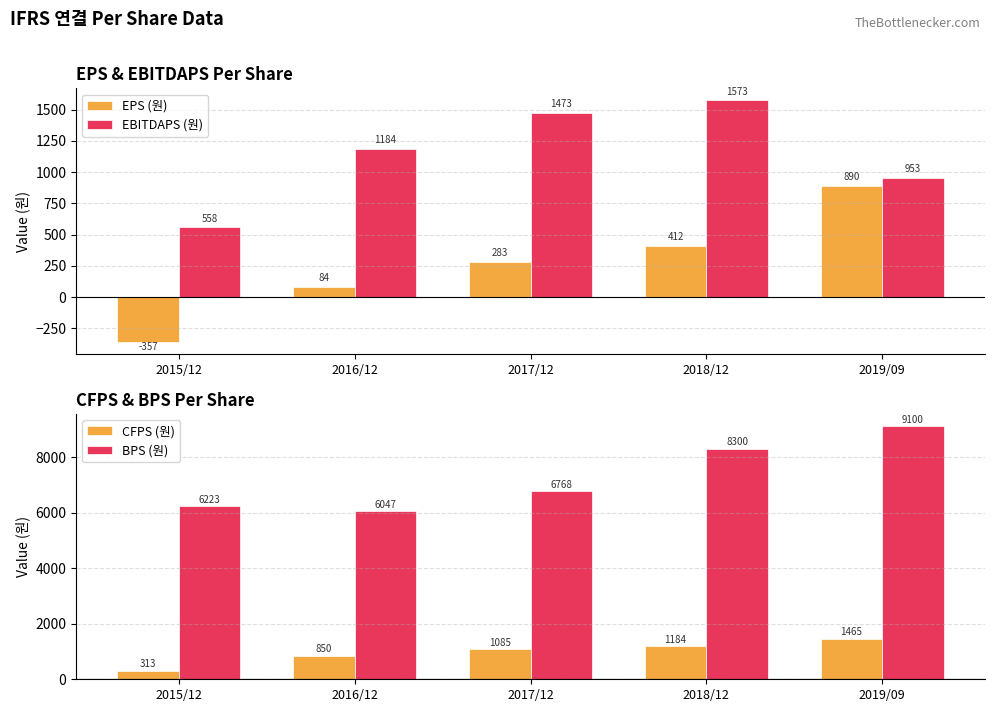

The BPS (원) series shows 4127 at 2018/12. True or false?

False